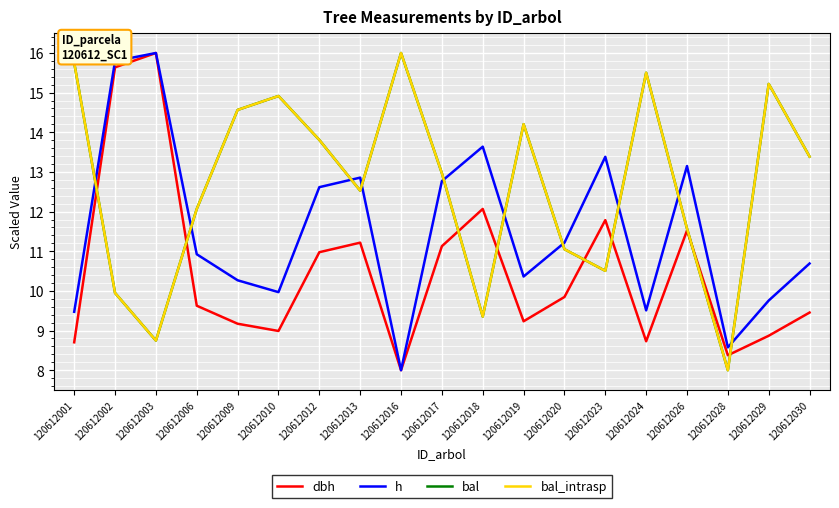

Between 120612023 and 120612019, which is larger?

120612023